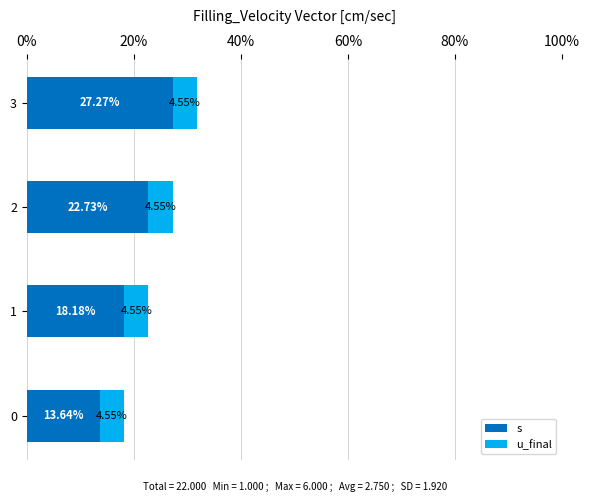

Which series has the largest total across all categories?

s